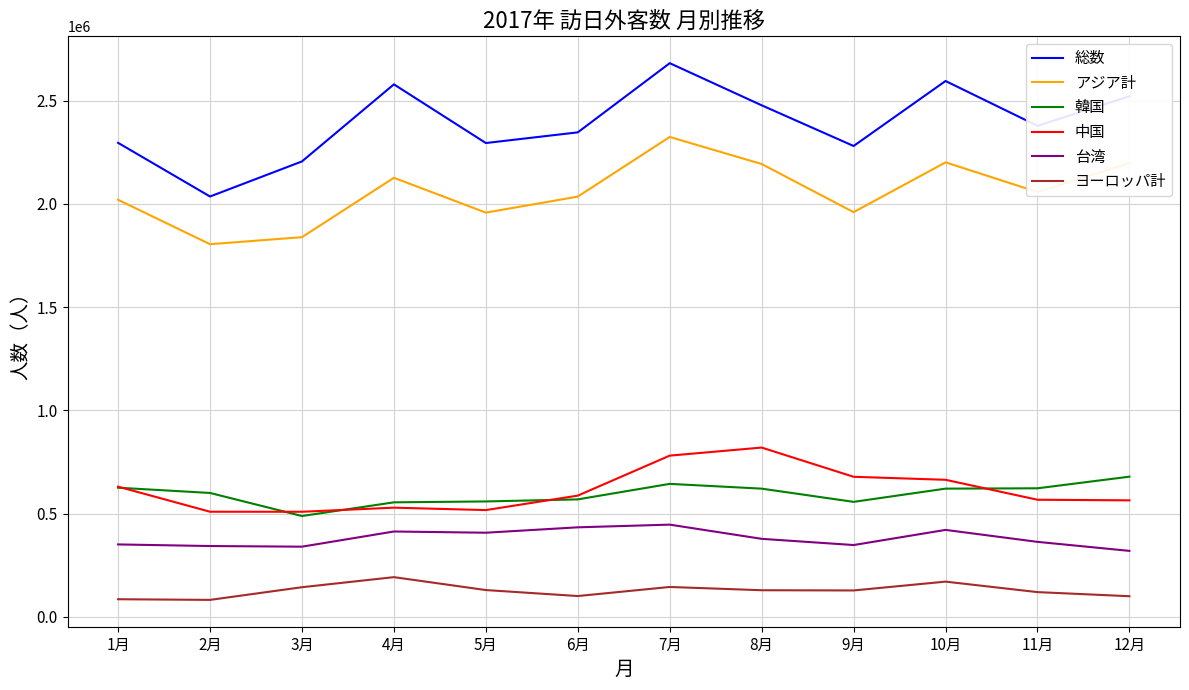

The value of ヨーロッパ計 at 6月 is 100778. True or false?

True